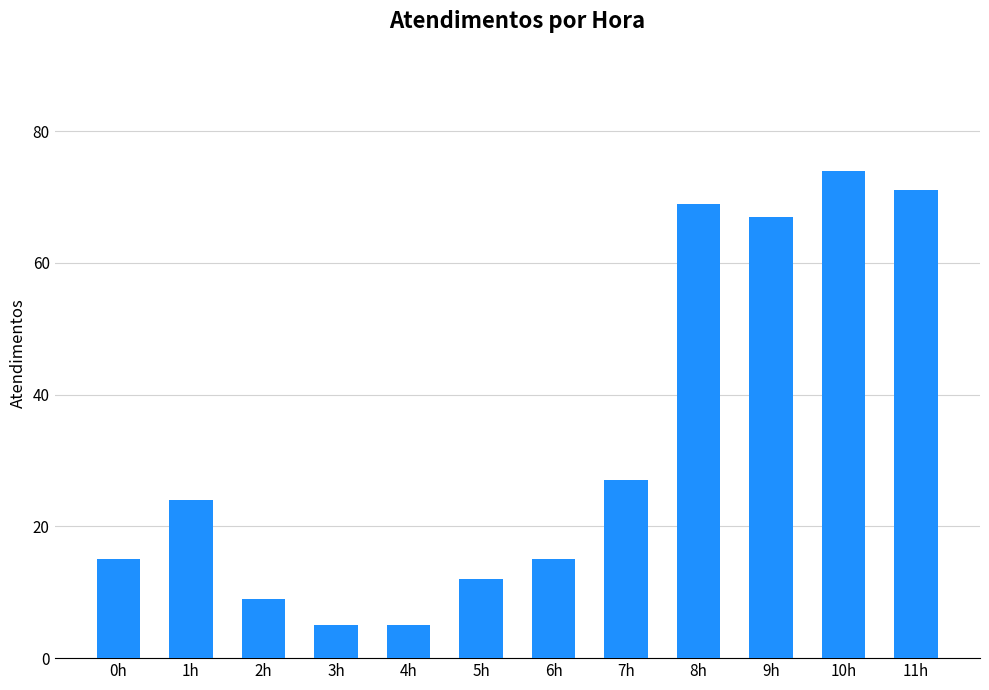

Is it true that the value at 6h is 15?

True